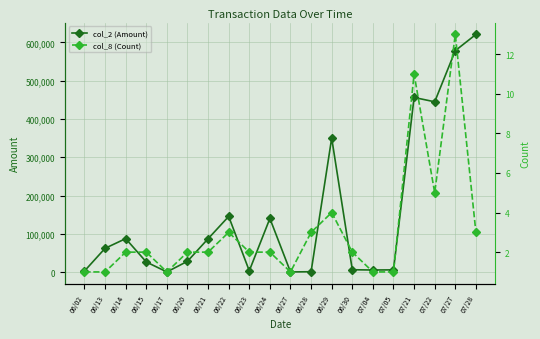

Where is the first local minimum for col_8 (Count)?

06/17